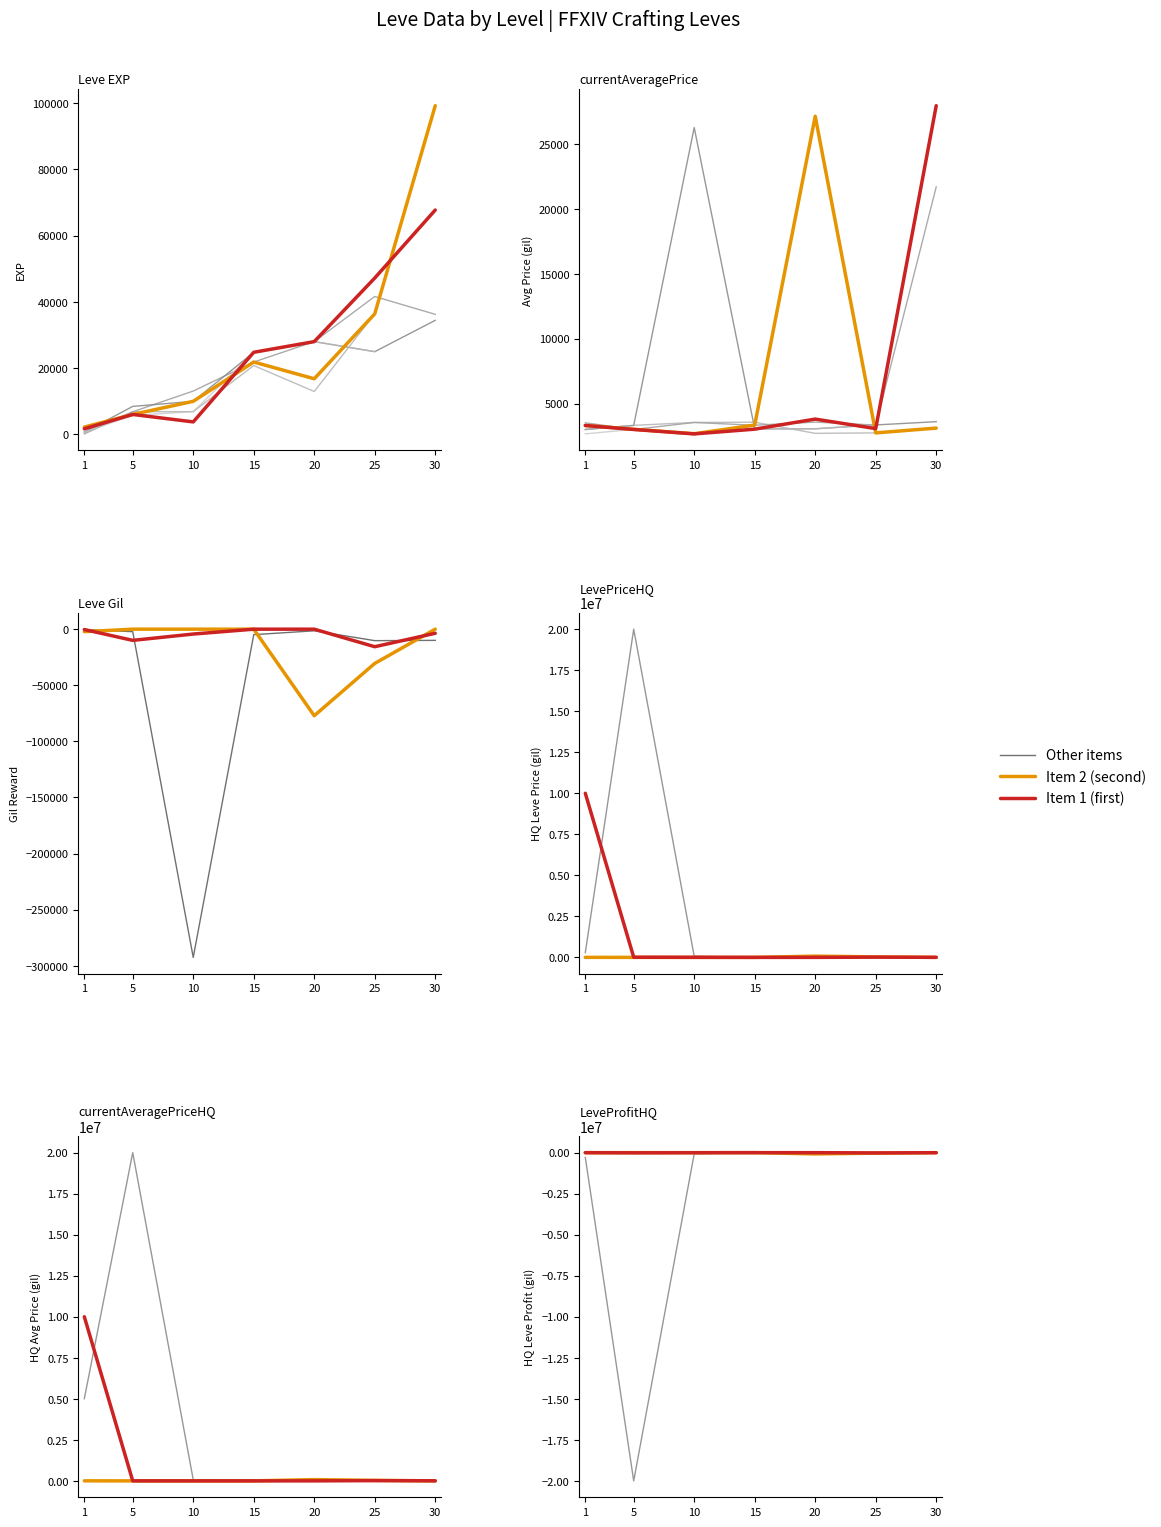

Where is the first local minimum for Item 1 (first)?

10